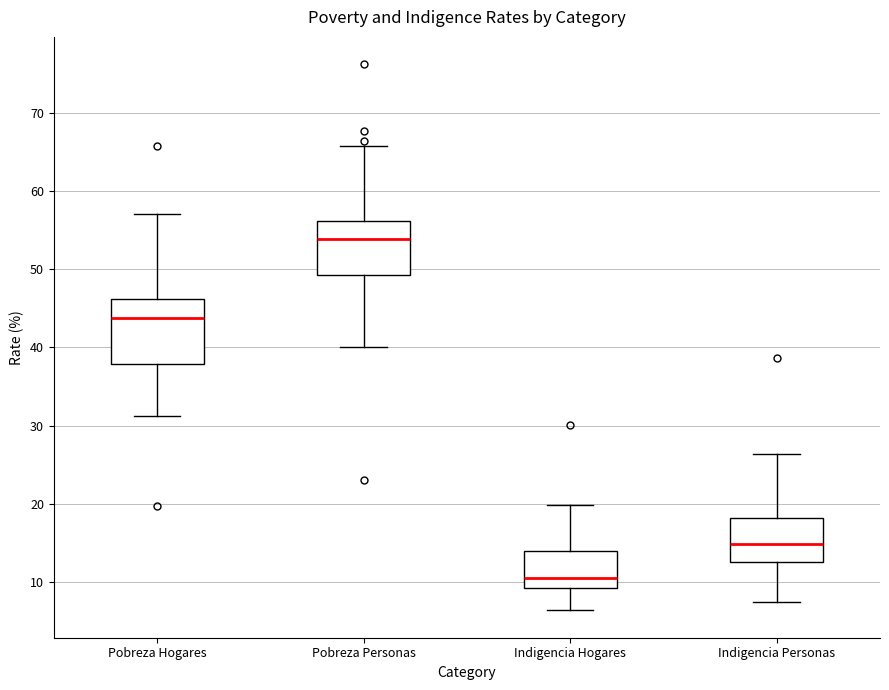

Comparing the boxes themselves (not the whiskers), which one is the tallest?

Pobreza Hogares